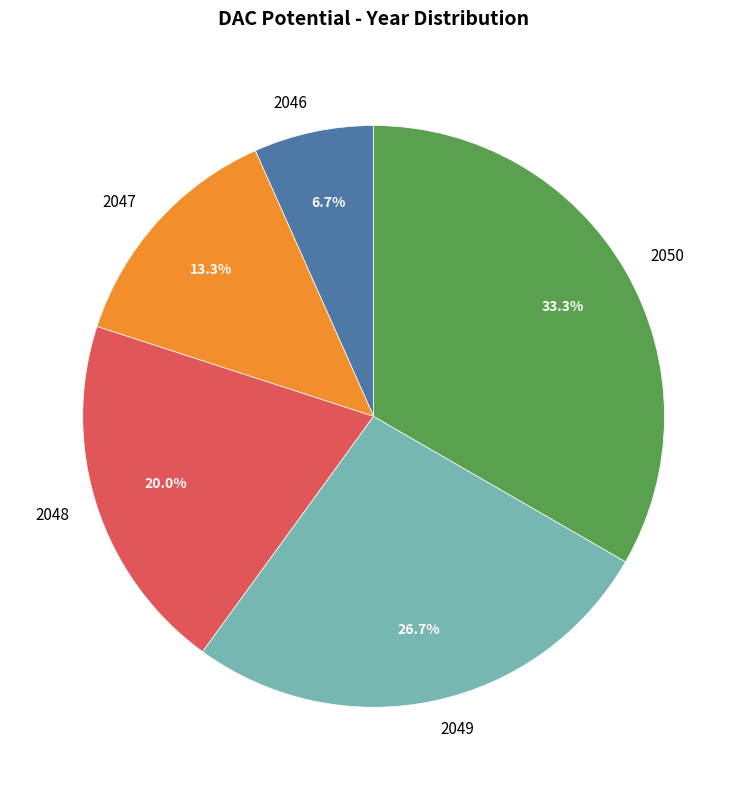

To the nearest percent, what is the average slice percentage?

20%